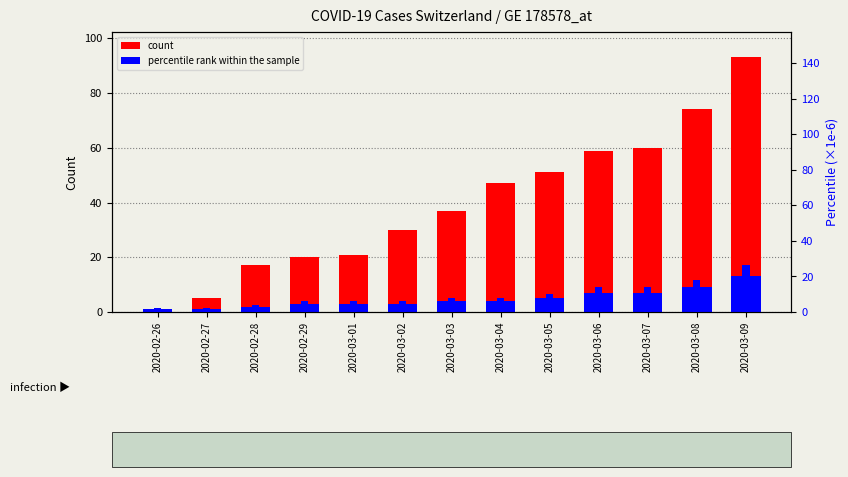

Which label corresponds to the smallest value in the chart?

2020-02-26